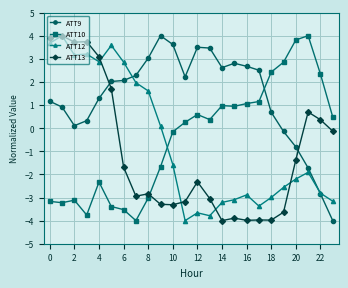

What is the value of the ATT9 point at the 4th from the left?

0.3